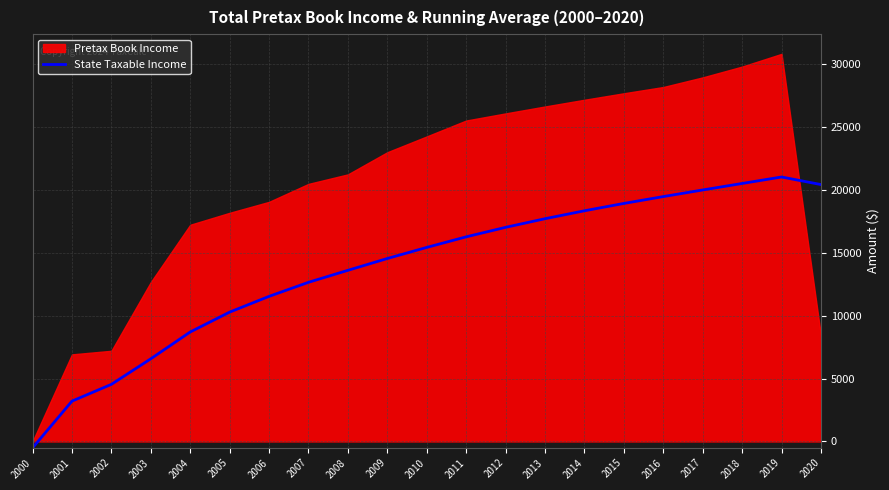

How many negative values are there?

1